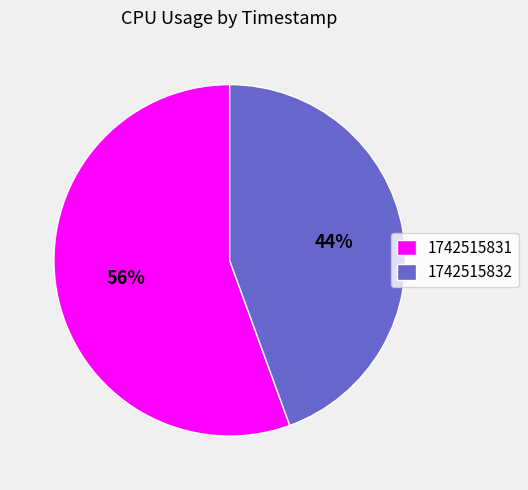

Which has a higher value, 1742515832 or 1742515831?

1742515831